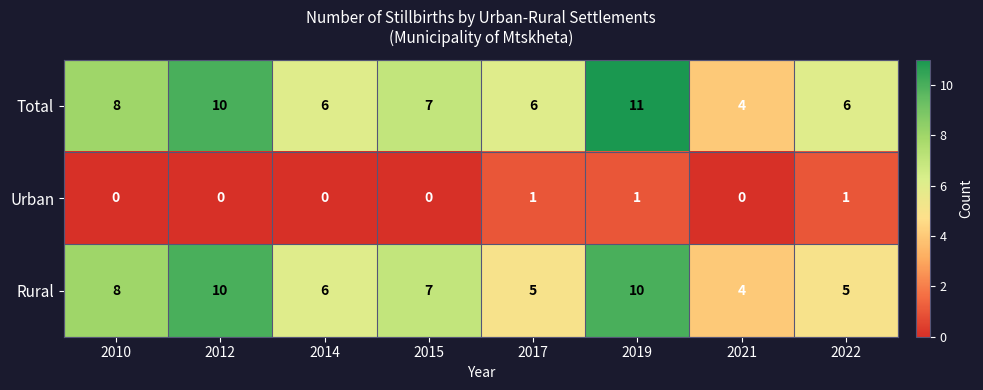

The value of Total at 2021 is 4. True or false?

True